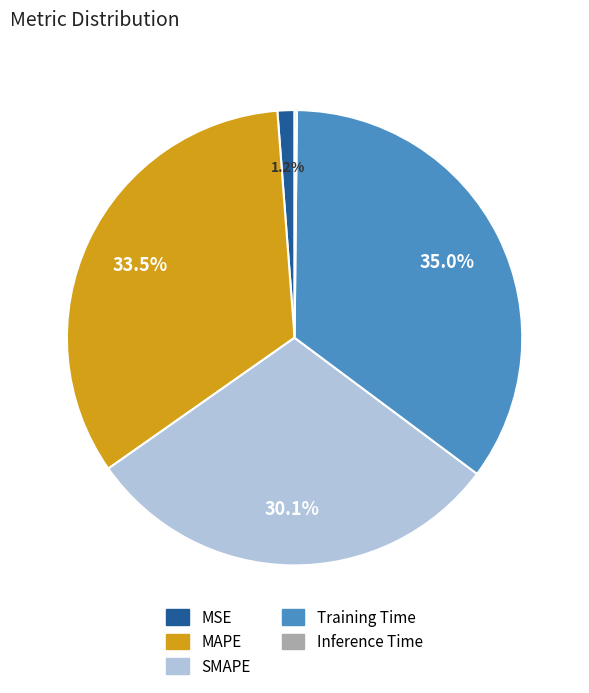

What percentage is the Training Time slice, to the nearest percent?

35%